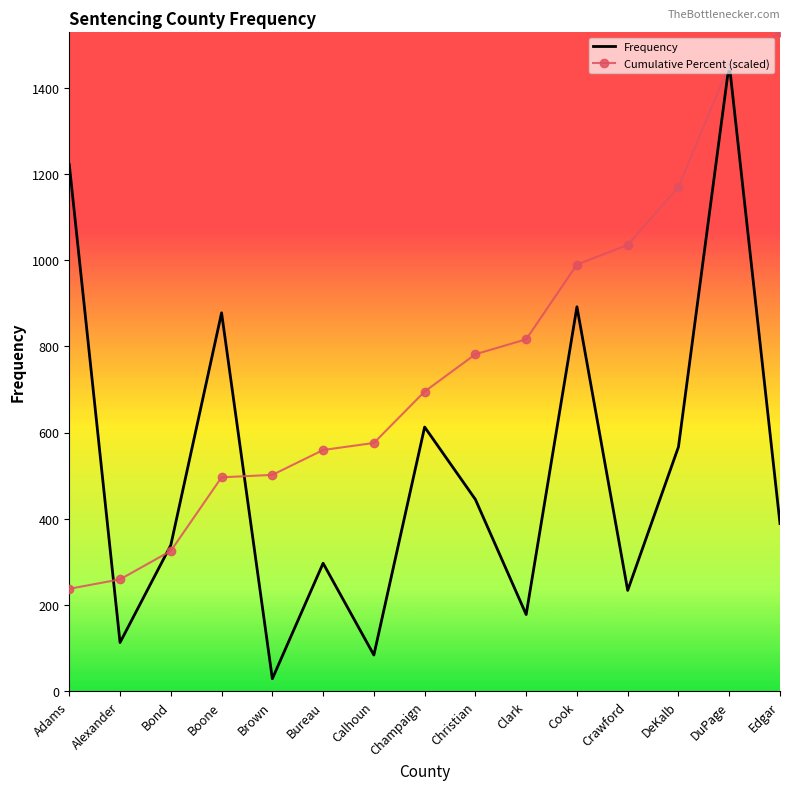

What is the total value across all series at Clark?

994.6